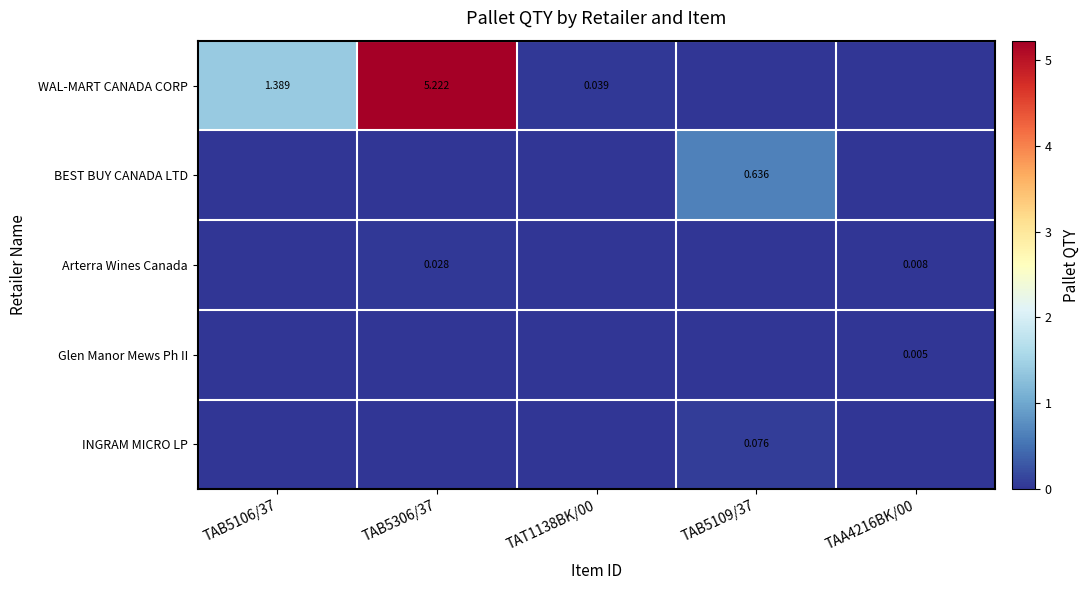

What is the maximum value shown in the chart?

5.2